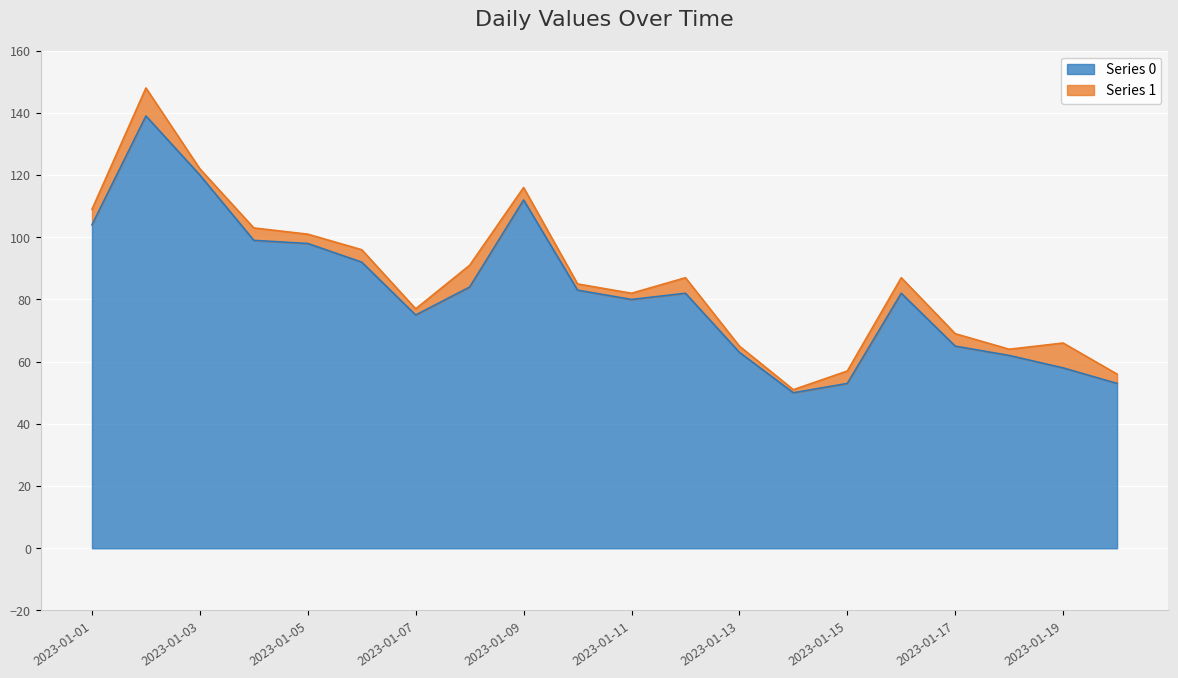

Where does the data first go above 82?

2023-01-01